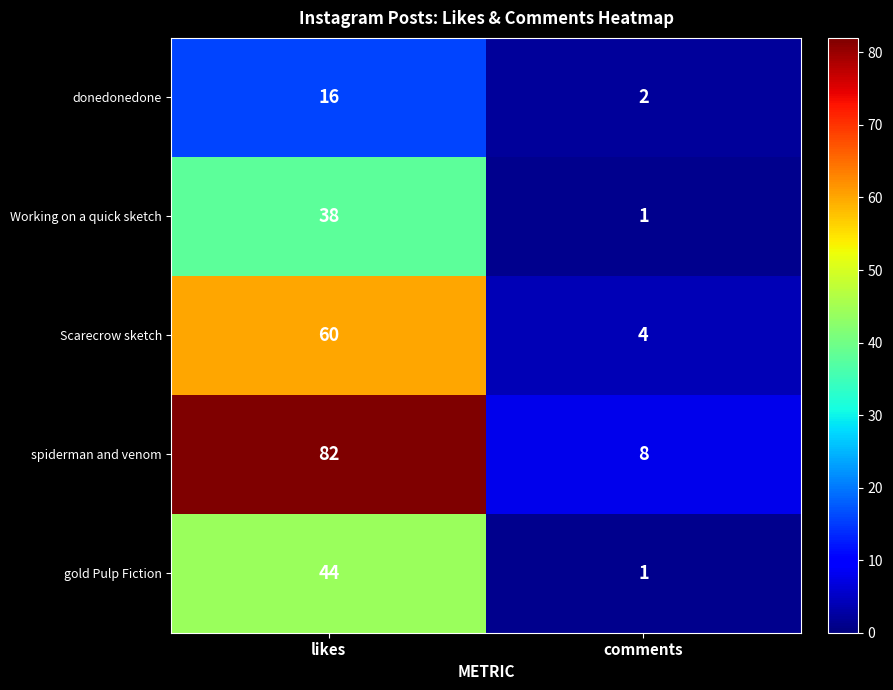

Reading left to right, list all the values displayed in this chart.

donedonedone: 16	2
Working on a quick sketch: 38	1
Scarecrow sketch: 60	4
spiderman and venom: 82	8
gold Pulp Fiction: 44	1